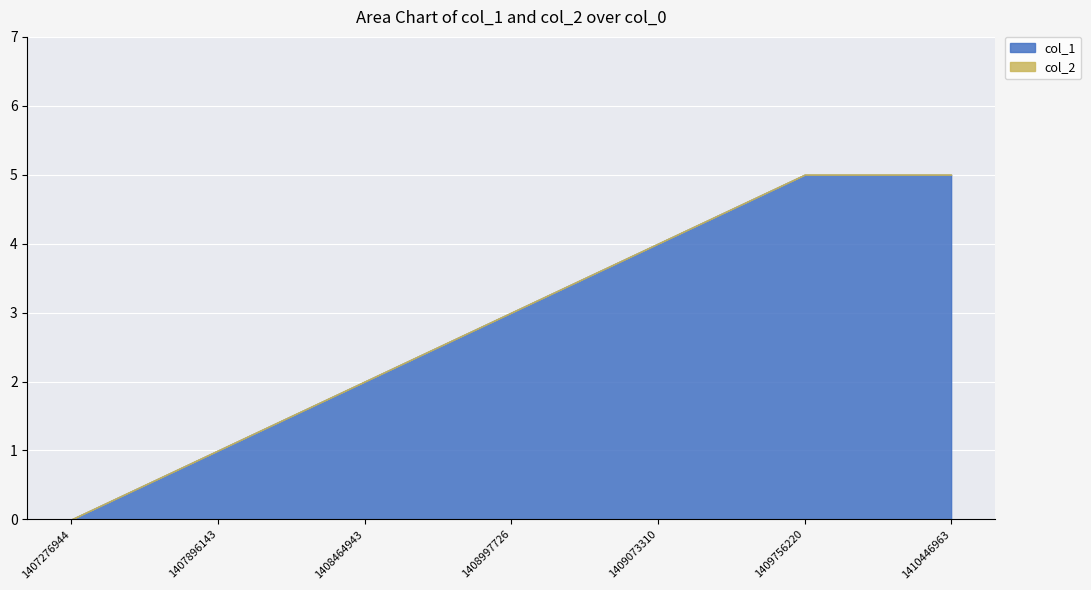

The chart shows a value of 9 at 1410446963. True or false?

False